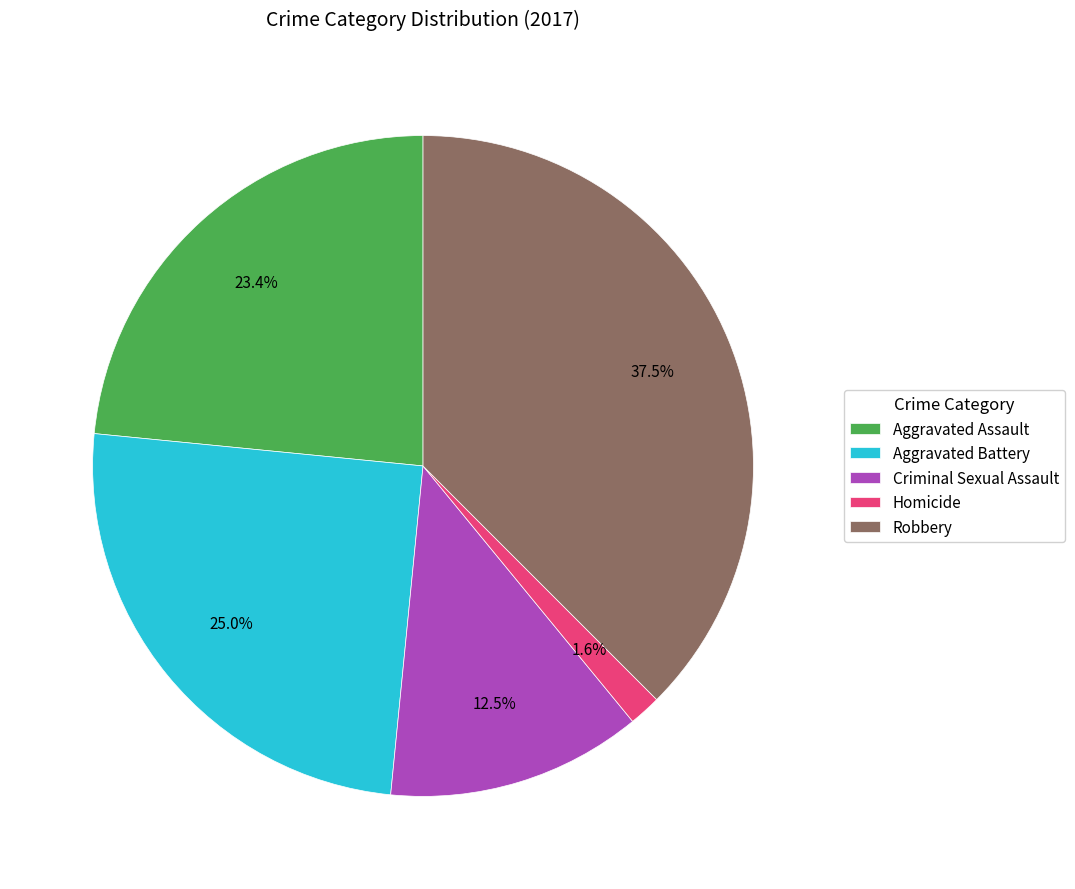

What portion of the pie excludes Aggravated Assault?

76.6%